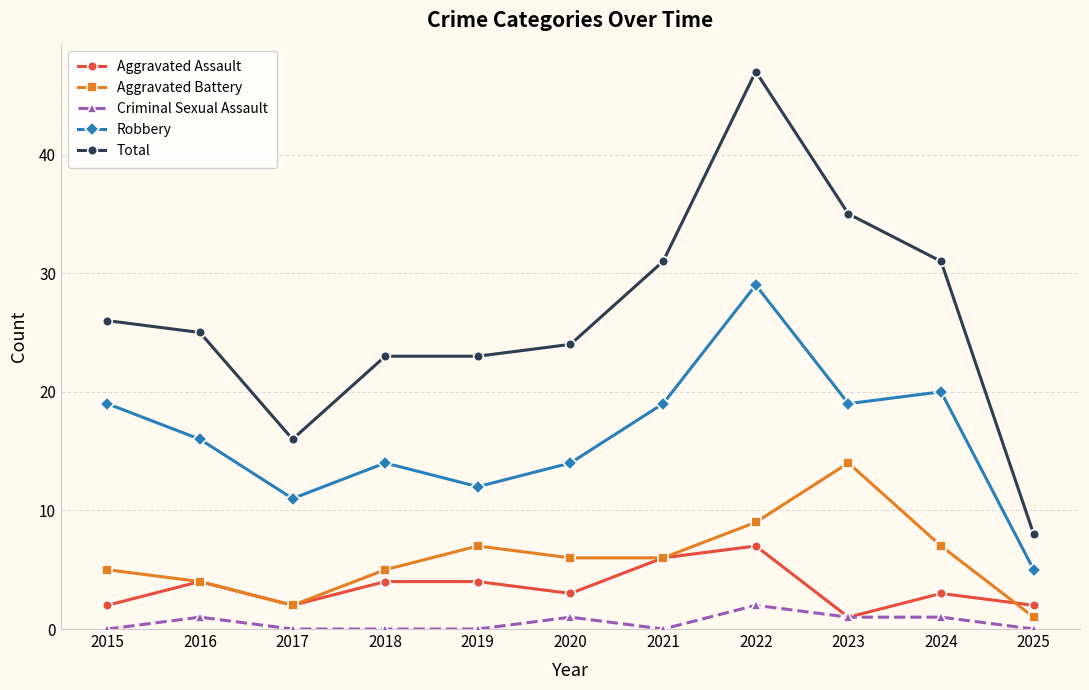

Between 2023 and 2025, which series saw the biggest shift?

Total